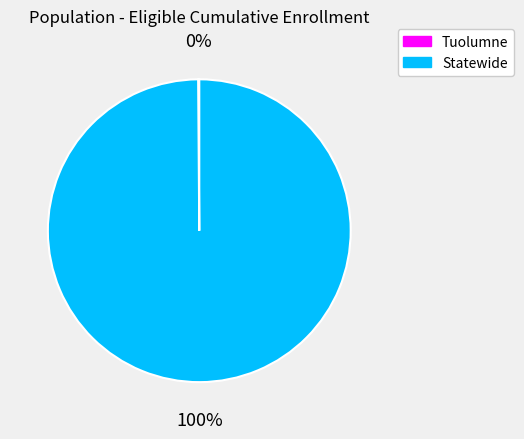

Does Statewide account for over 50% of the chart?

Yes